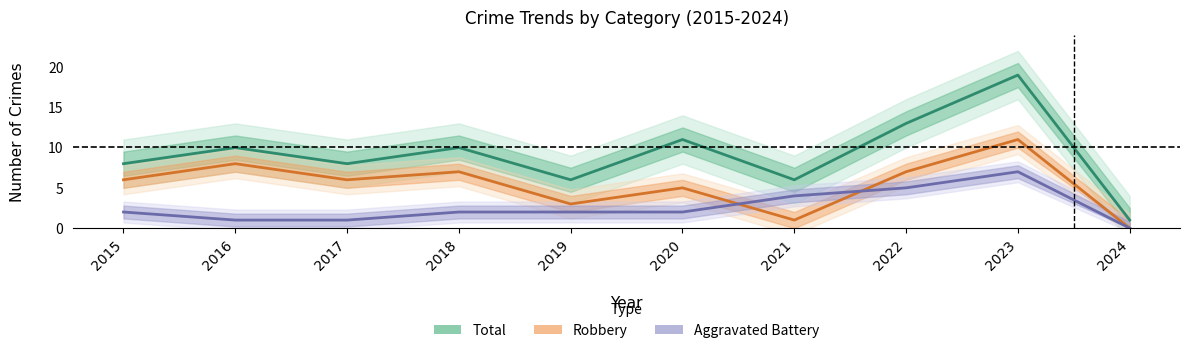

The Aggravated Battery series shows 2 at 2018. True or false?

True